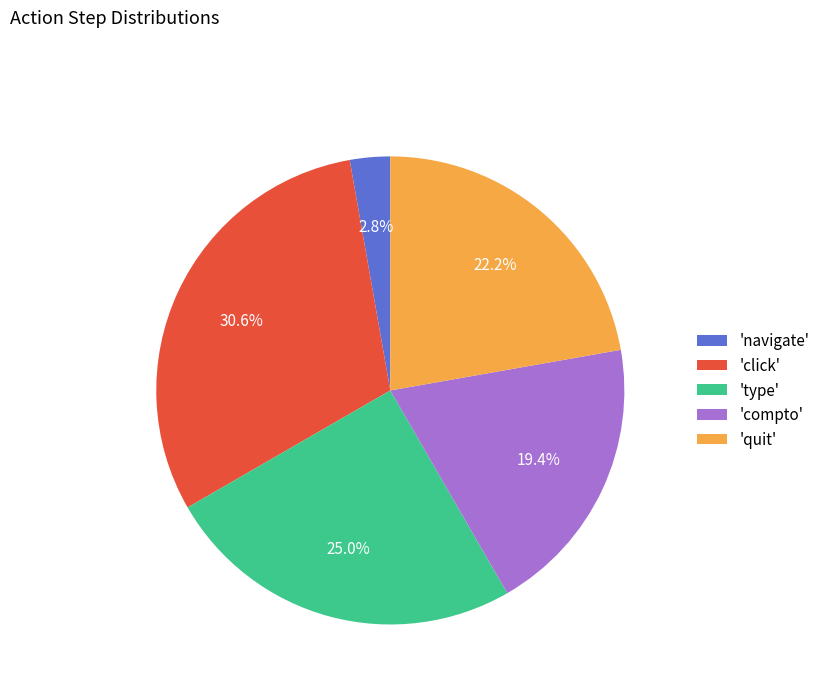

Rank the categories by value from highest to lowest.

'click', 'type', 'quit', 'compto', 'navigate'